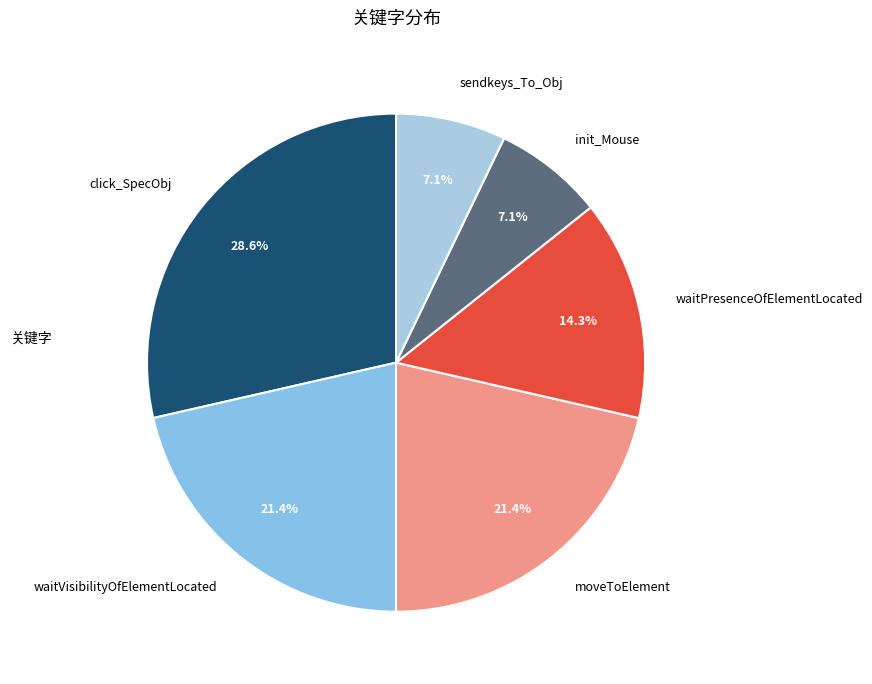

To the nearest percent, what percentage of the pie is sendkeys_To_Obj?

7%